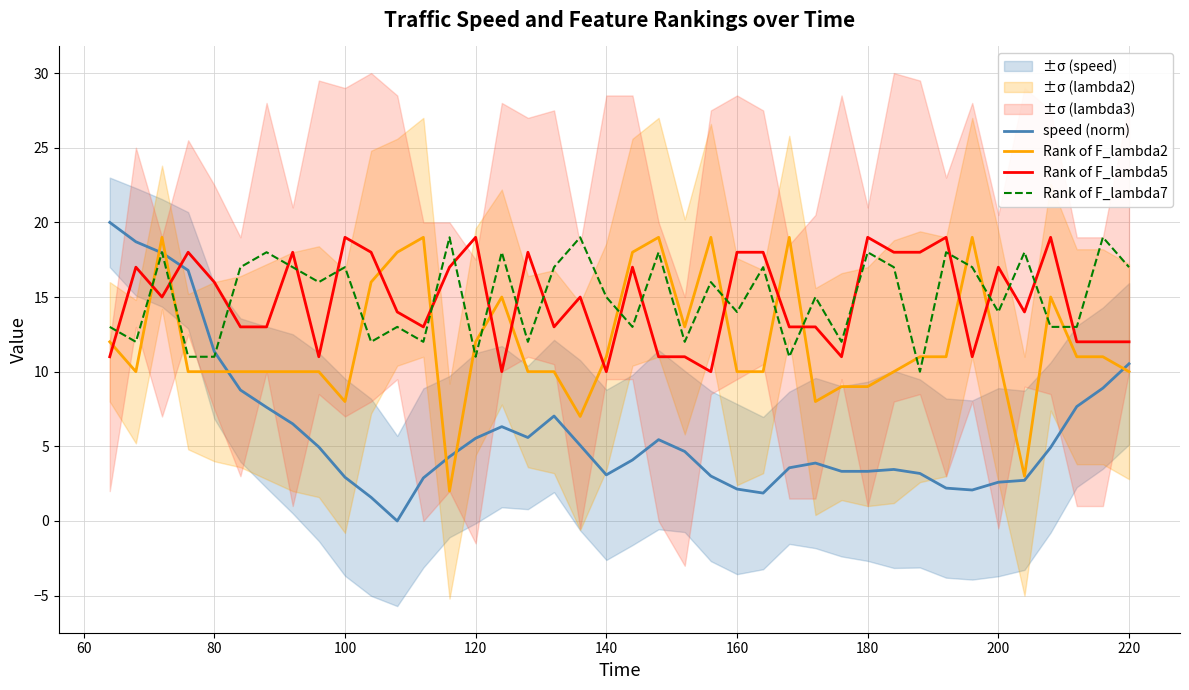

What is the maximum value for speed (norm)?

20.0